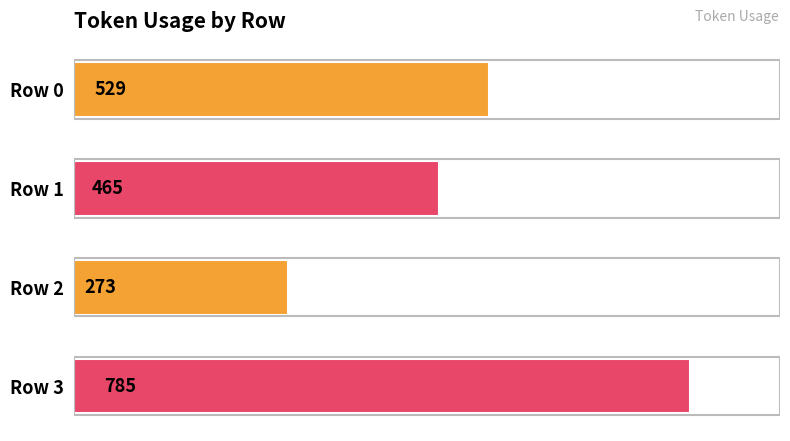

How many data points are less than 529?

2